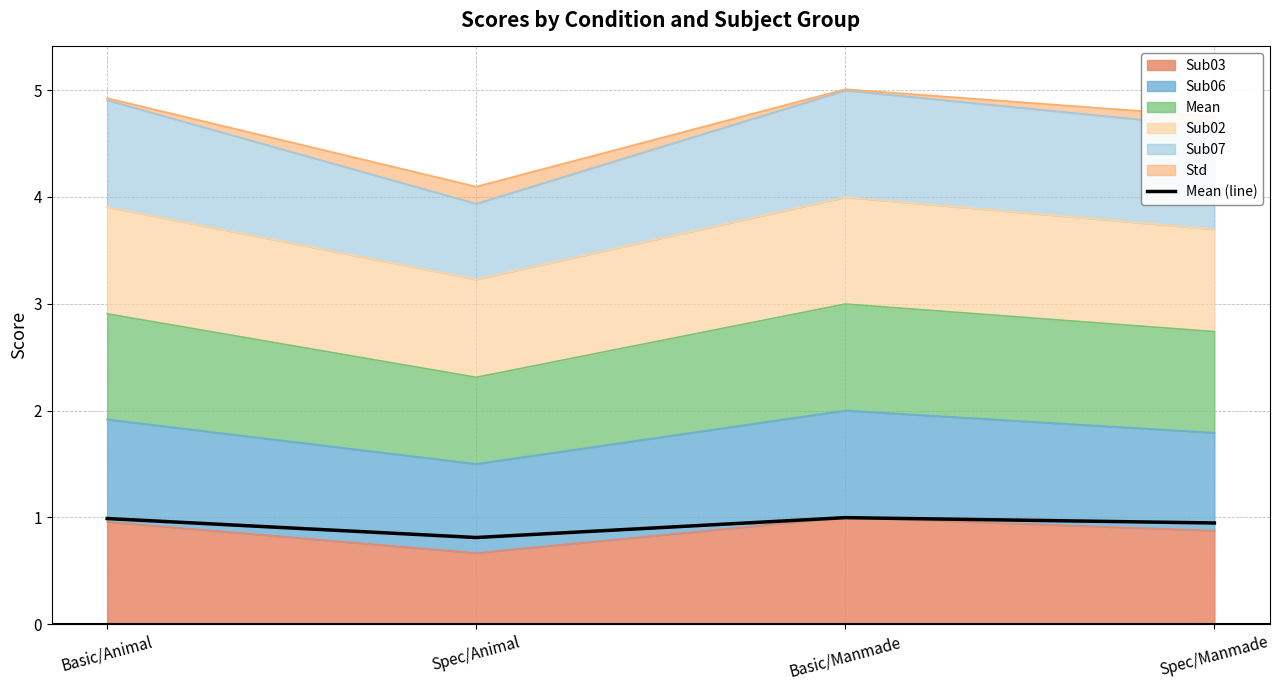

How many interior local valleys (lower than both neighbors) does the data have?

1